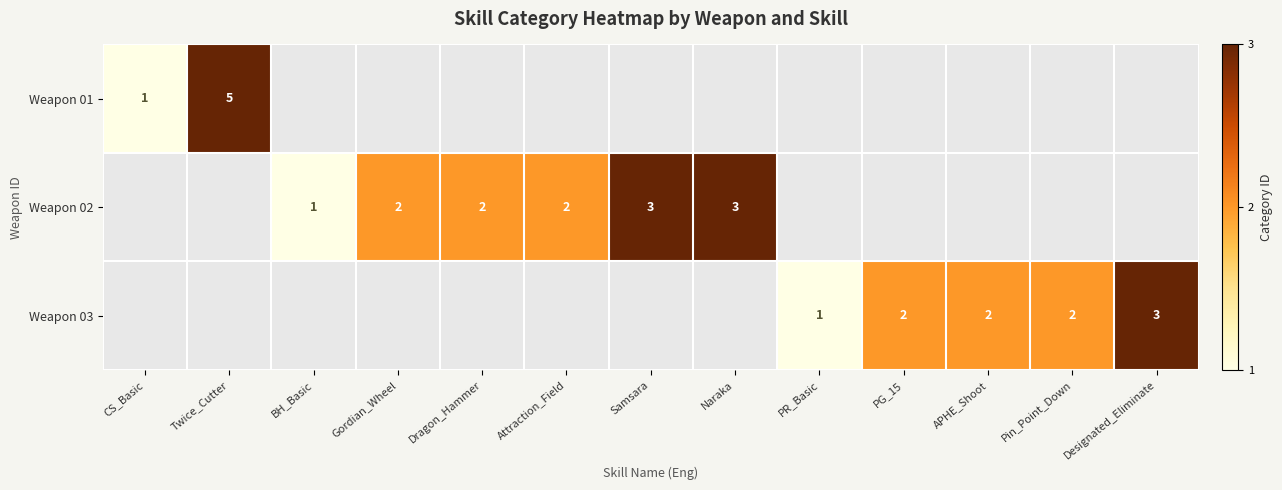

The value of Weapon 02 at Samsara is 5. True or false?

False